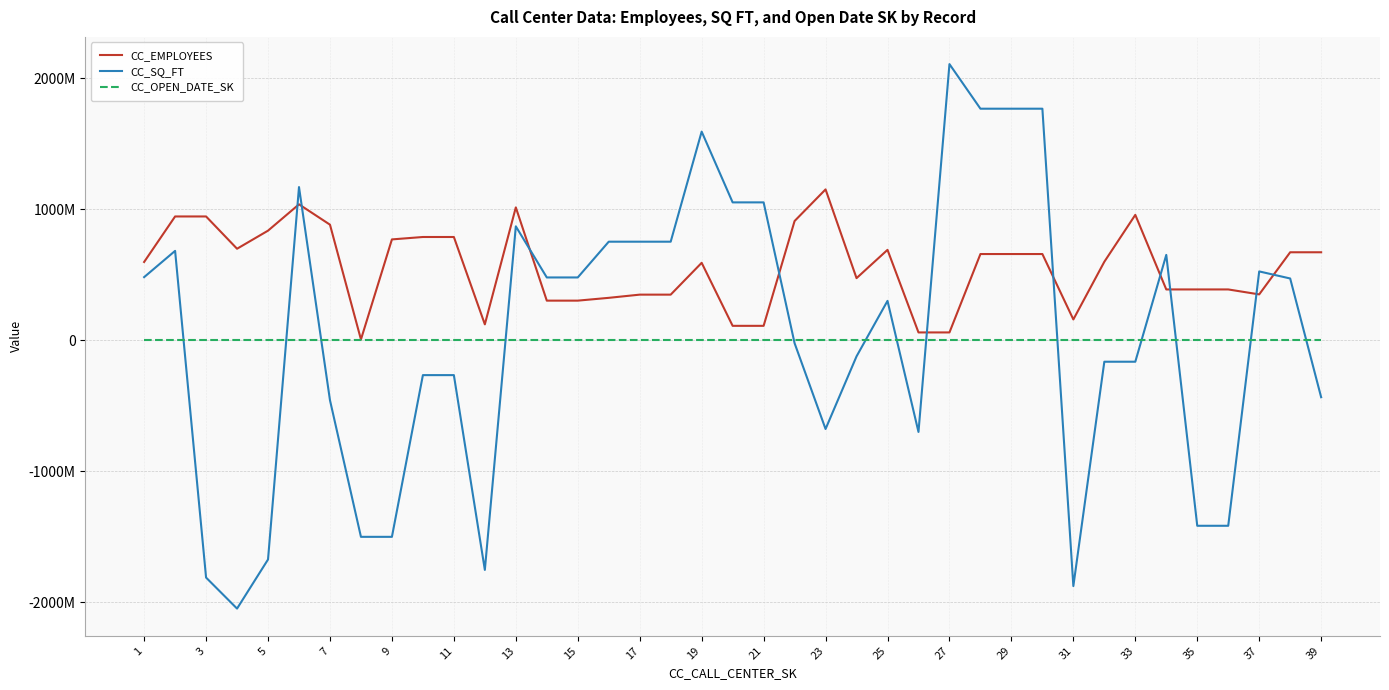

At which label does CC_OPEN_DATE_SK first exceed 2451070?

13